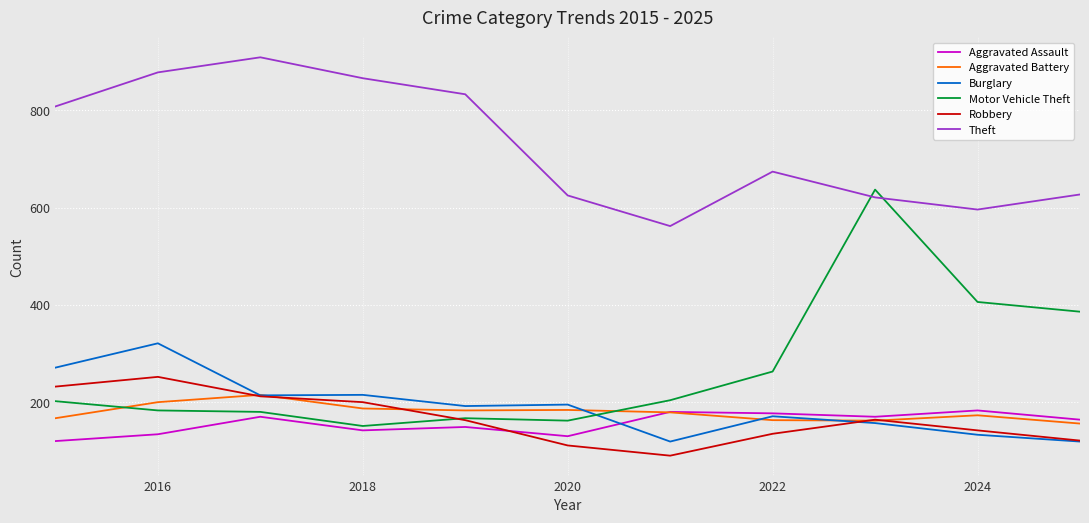

After their last crossing, which series has the higher values: Motor Vehicle Theft or Theft?

Theft